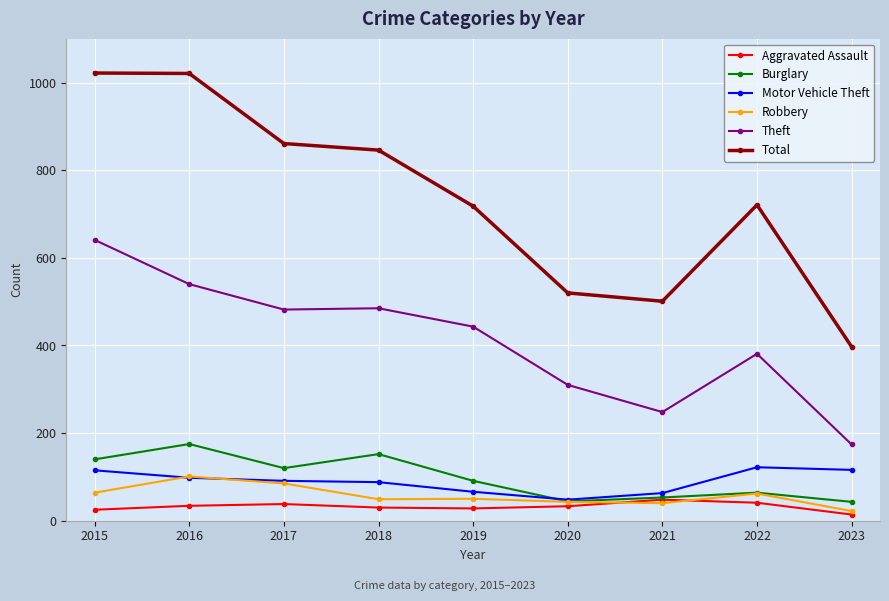

What is the value of the Robbery point at the 3rd from the left?

85